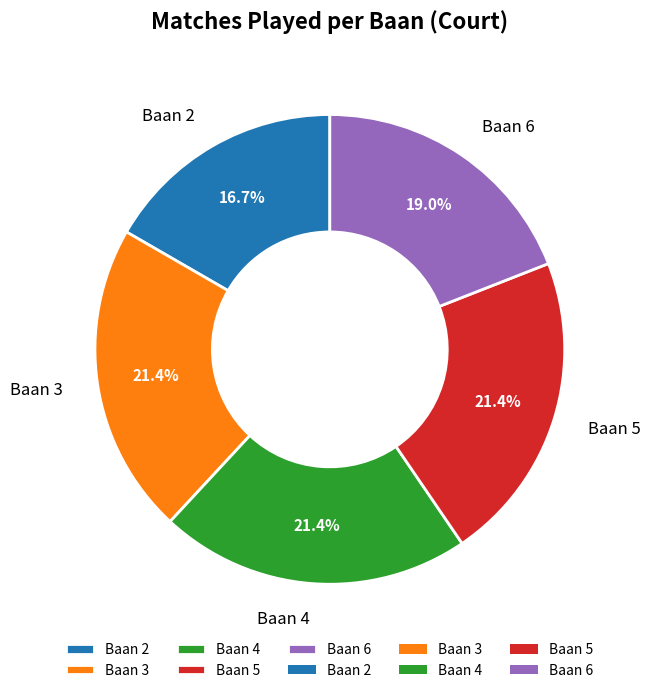

Is there any slice that represents more than half of the pie?

No